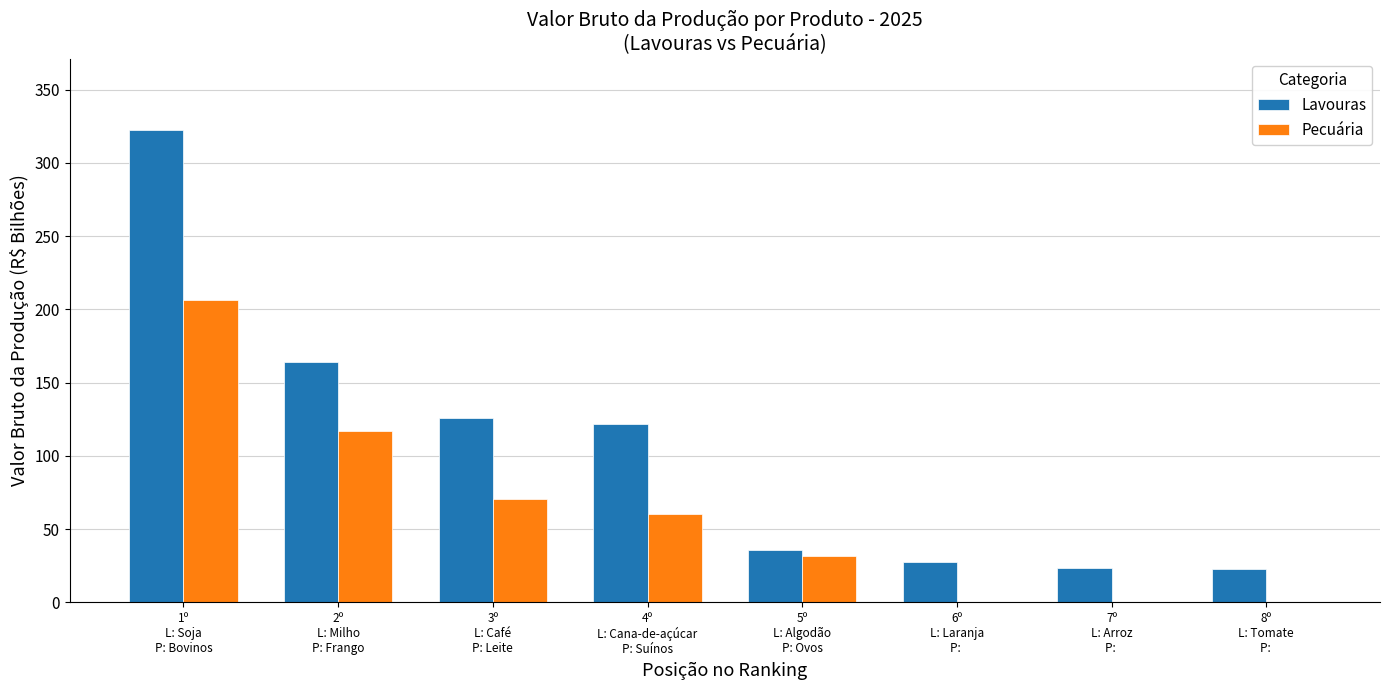

The value of Pecuária at 5º
L: Algodão
P: Ovos is 31.7. True or false?

True